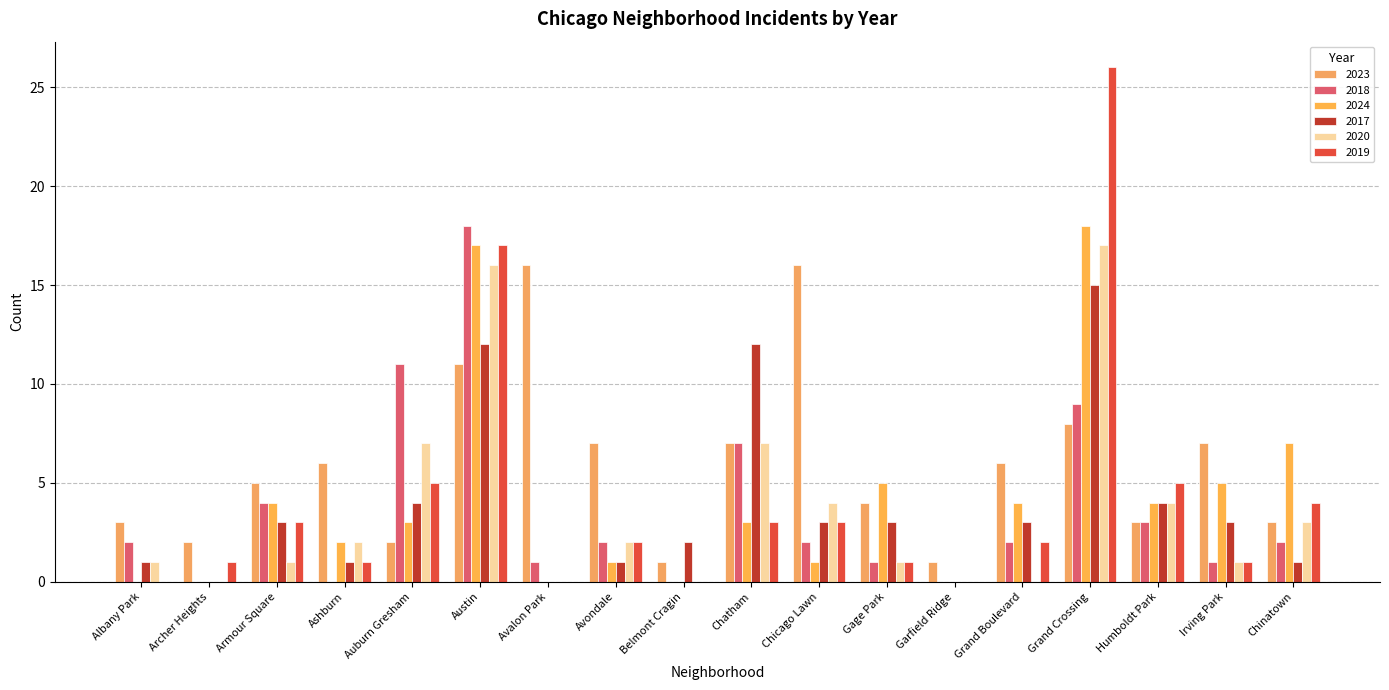

What is the maximum value shown in the chart?

26